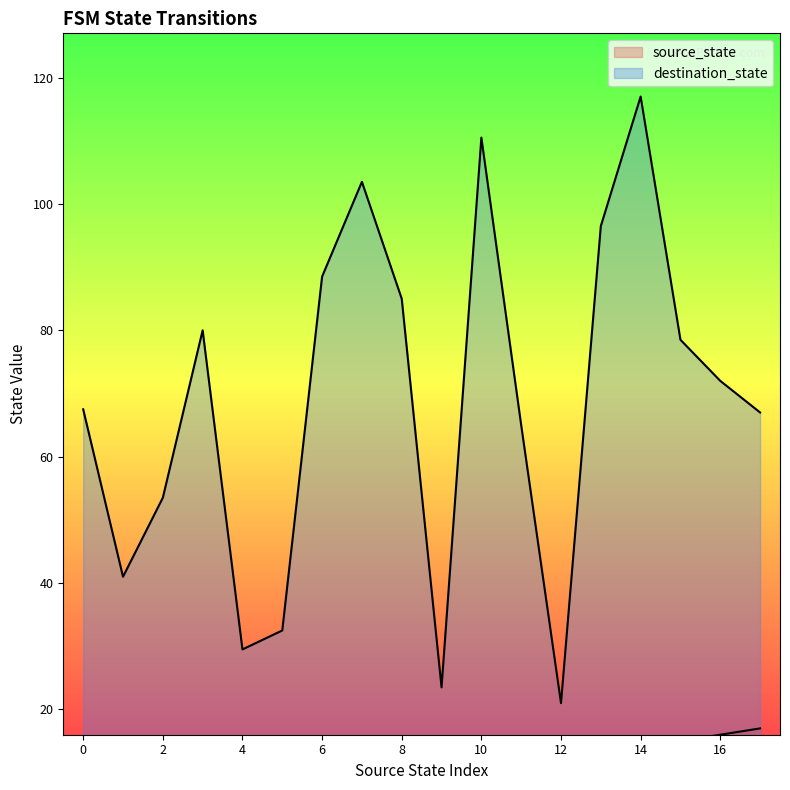

Is it true that source_state equals 14 at 18?

False